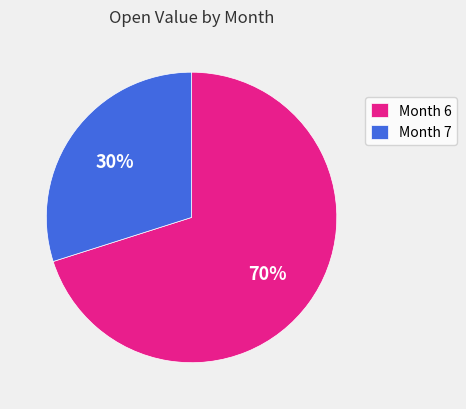

Count the number of slices in the pie.

2